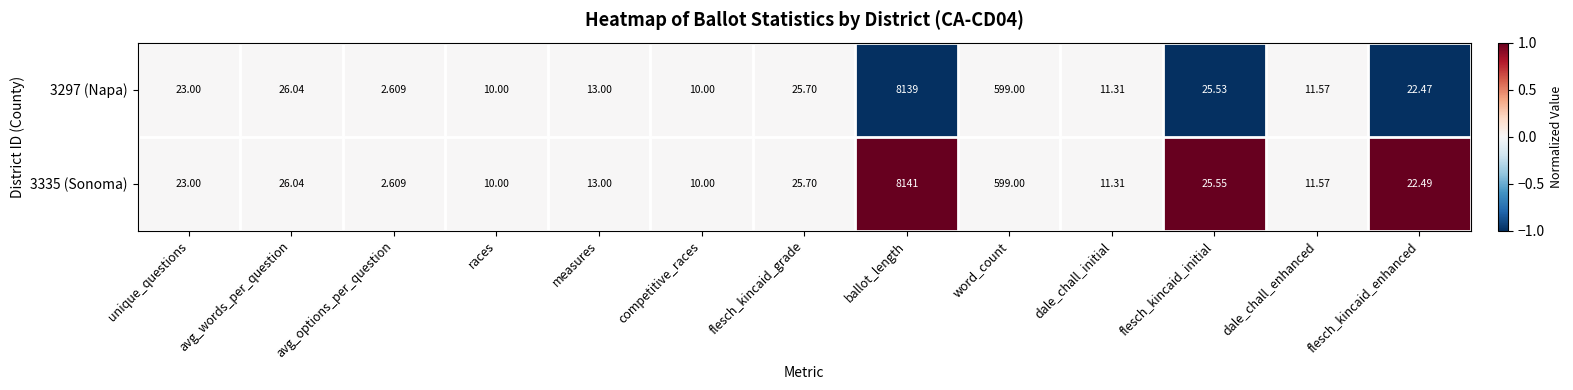

At which label does 3335 (Sonoma) first exceed 22?

unique_questions